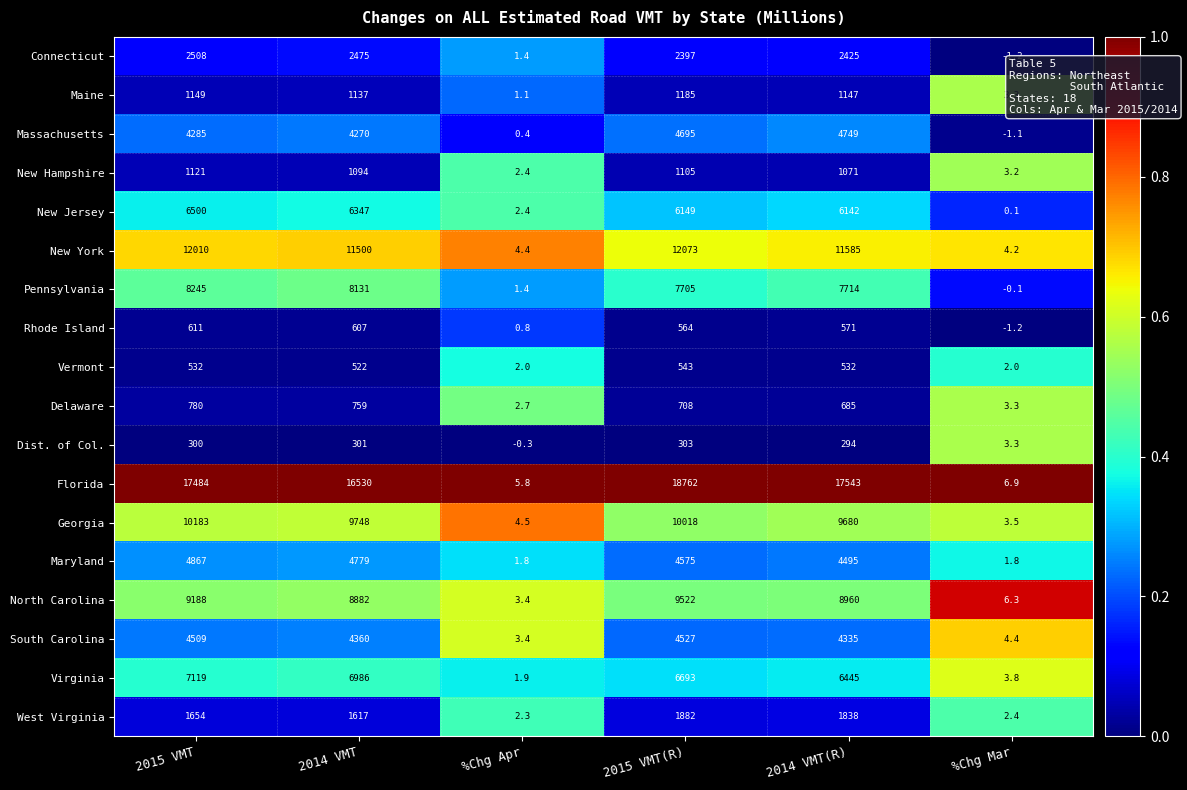

The value of Pennsylvania at 2014 VMT is 8131.0. True or false?

True